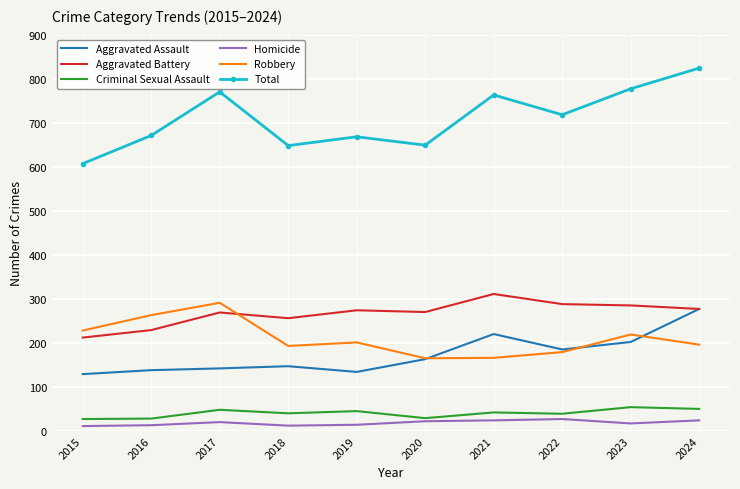

The Aggravated Battery series shows 348 at 2015. True or false?

False